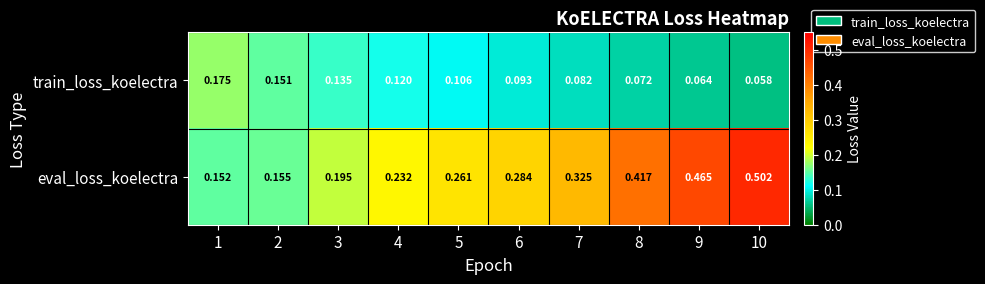

Rank the series by their maximum value, from highest to lowest.

eval_loss_koelectra, train_loss_koelectra